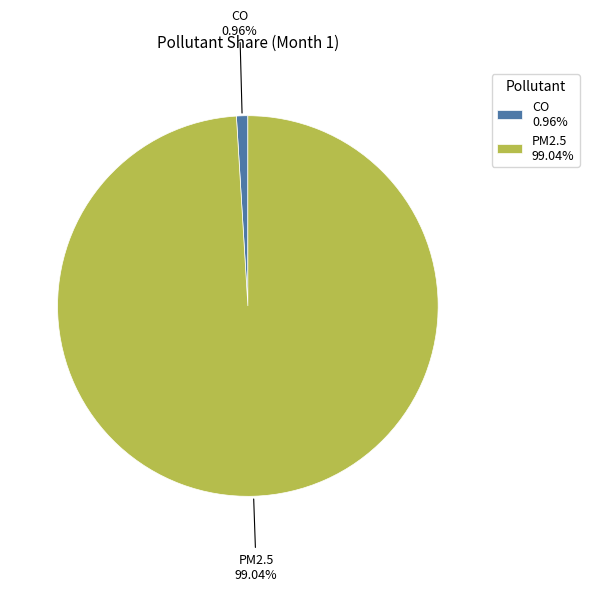

What percentage is the PM2.5 slice, to the nearest percent?

99%